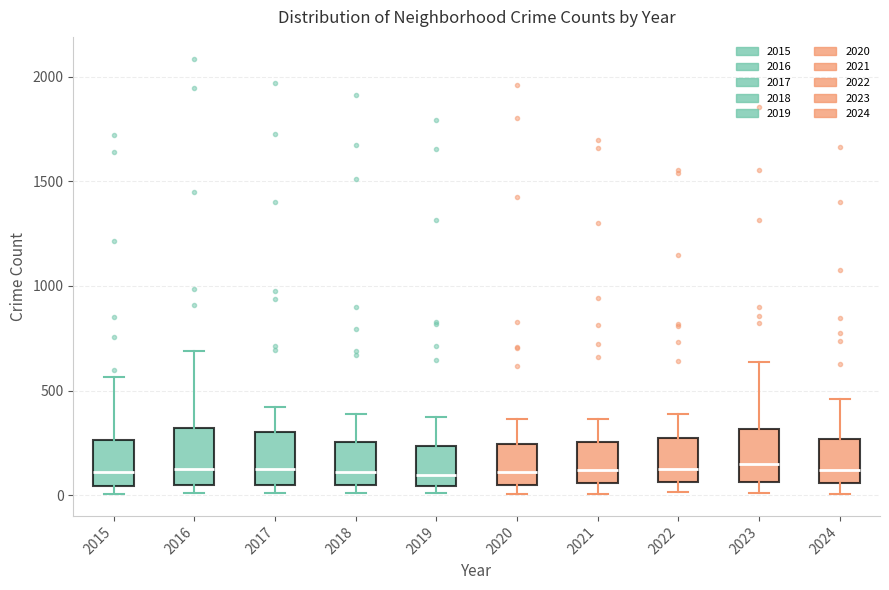

Reading left to right, read every box against the y-axis: the position of its median line, the range the box covers, and the ends of its whiskers. The values are not printed on the chart, so give them approximately, as read against the axis.

2015: median 100, box 50 to 250, whiskers 0 to 550
2016: median 150, box 50 to 300, whiskers 0 to 700
2017: median 100, box 50 to 300, whiskers 0 to 400
2018: median 100, box 50 to 250, whiskers 0 to 400
2019: median 100, box 50 to 250, whiskers 0 to 400
2020: median 100, box 50 to 250, whiskers 0 to 350
2021: median 100, box 50 to 250, whiskers 0 to 350
2022: median 100, box 50 to 250, whiskers 0 to 400
2023: median 150, box 50 to 300, whiskers 0 to 650
2024: median 100, box 50 to 250, whiskers 0 to 450